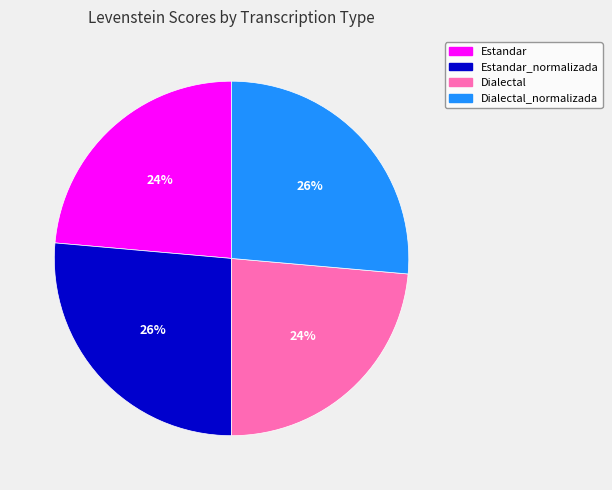

Does any single category account for the majority?

No